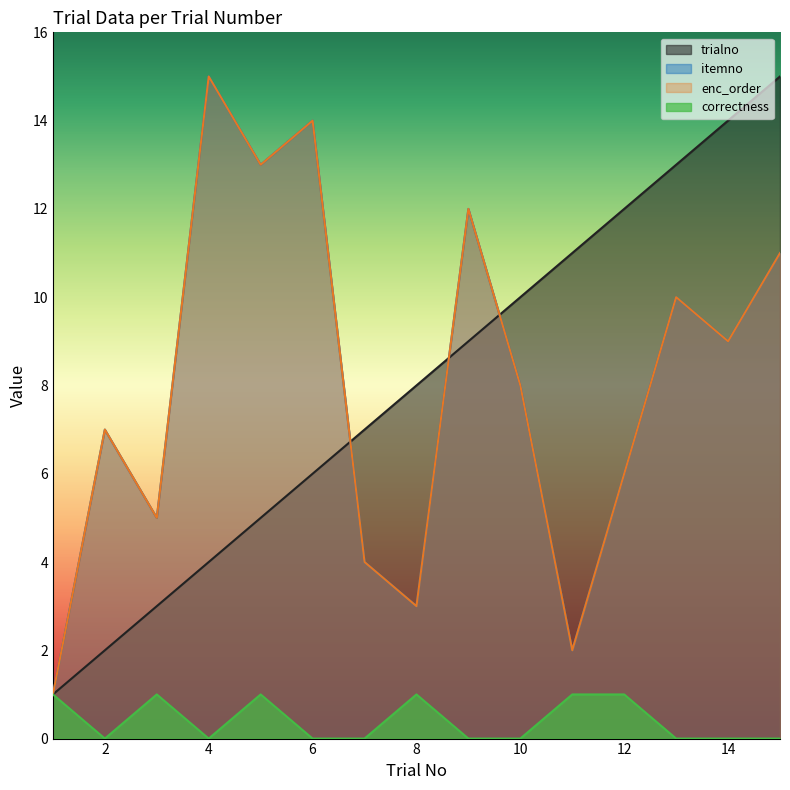

Reading left to right, list all the values displayed in this chart.

trialno: 1	2	3	4	5	6	7	8	9	10	11	12	13	14	15
itemno: 1	7	5	15	13	14	4	3	12	8	2	6	10	9	11
enc_order: 1	7	5	15	13	14	4	3	12	8	2	6	10	9	11
correctness: 1	0	1	0	1	0	0	1	0	0	1	1	0	0	0